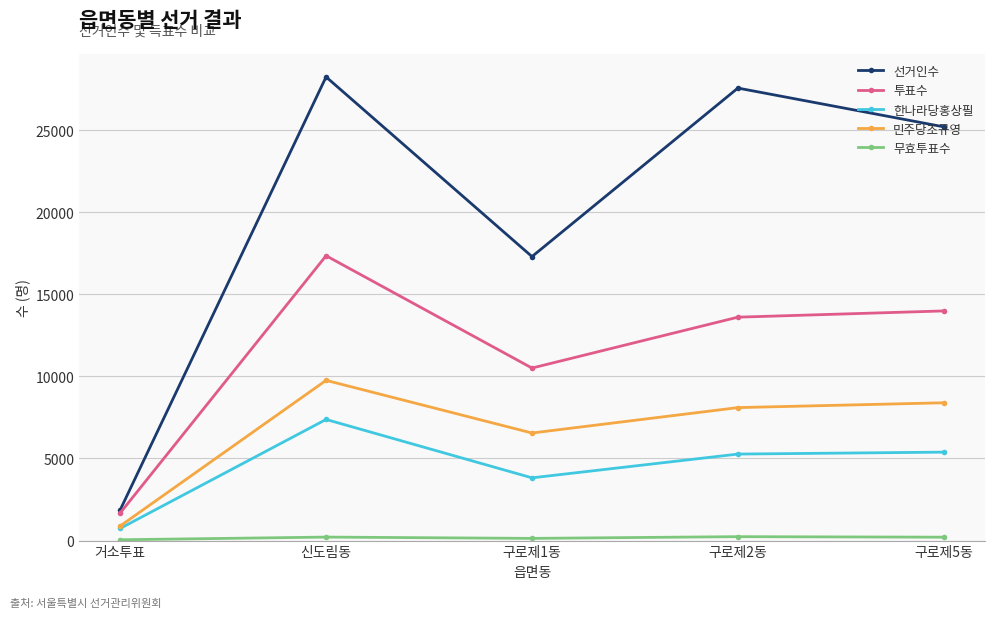

Which series has the widest spread of values?

선거인수